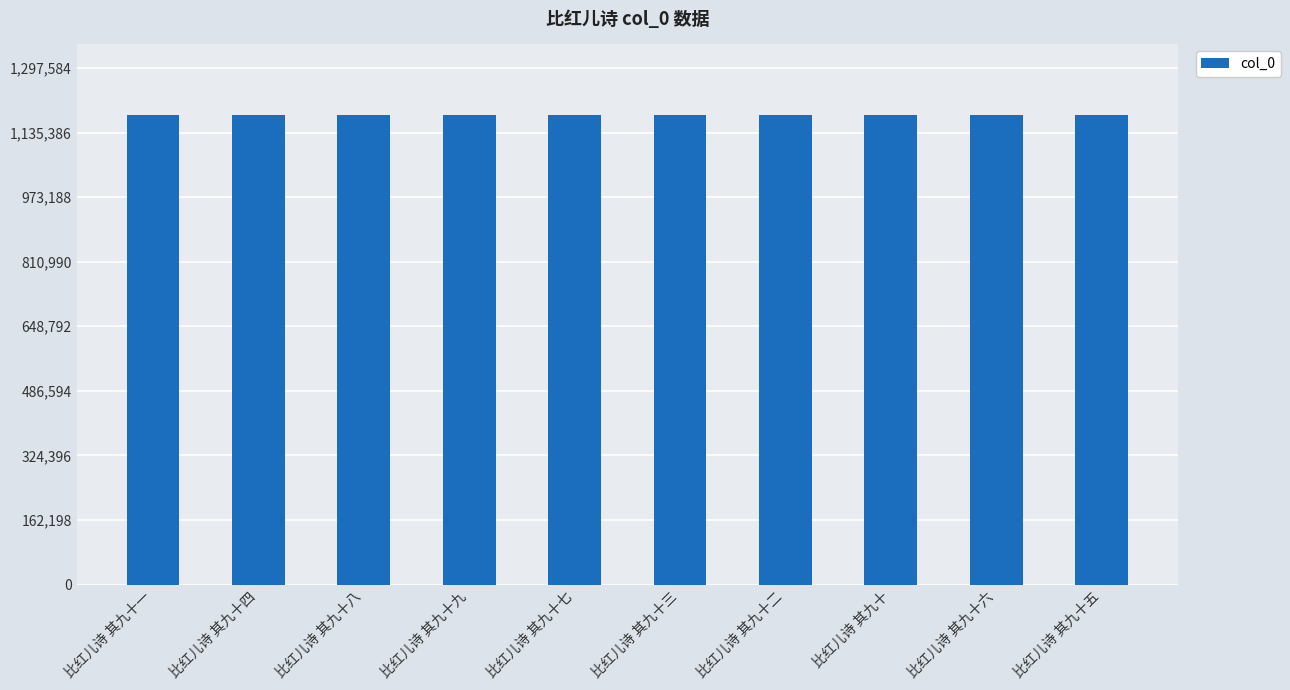

Is it true that the value at 比红儿诗 其九十四 is 1850585?

False